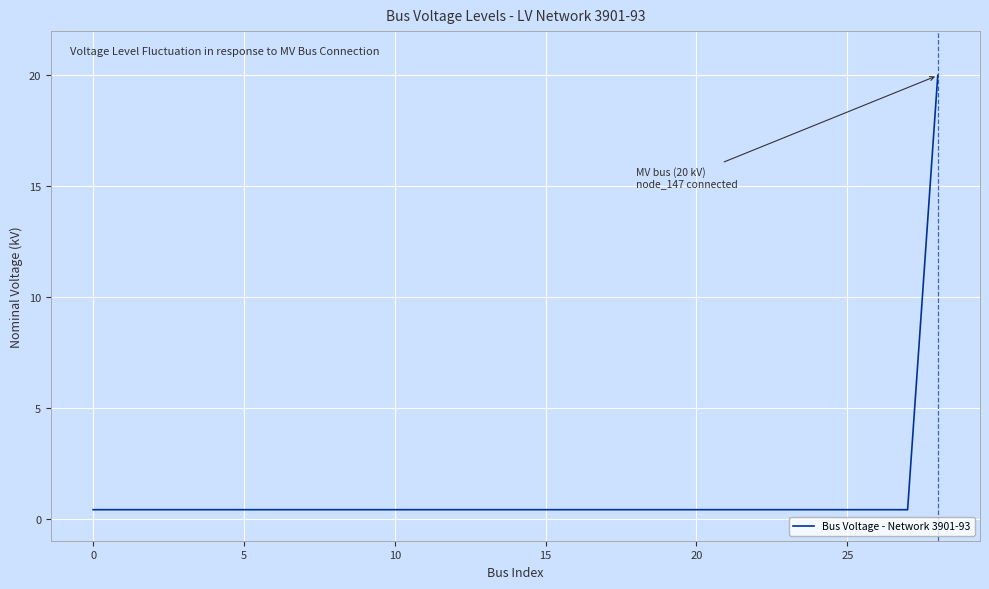

What is the difference between the maximum and minimum values?

19.6